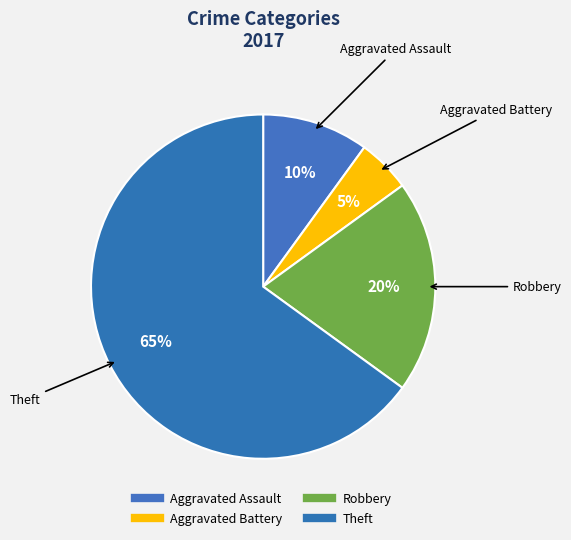

To the nearest percent, what is the average slice percentage?

25%